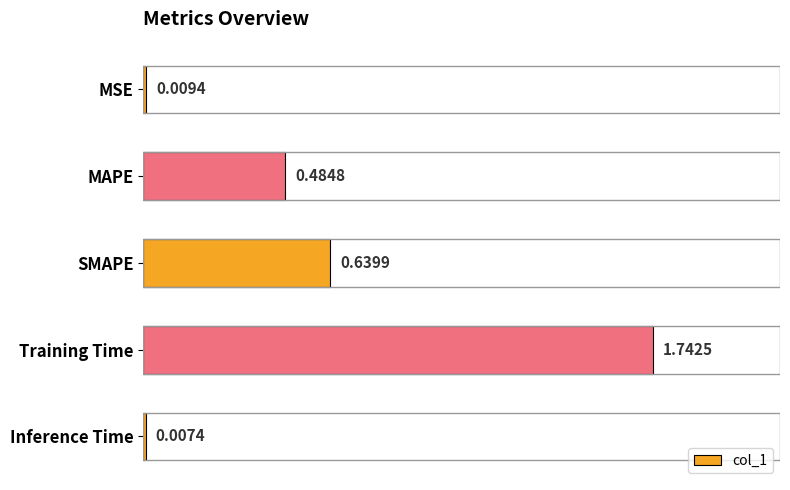

What is the label of the 1st bar from the bottom?

Inference Time